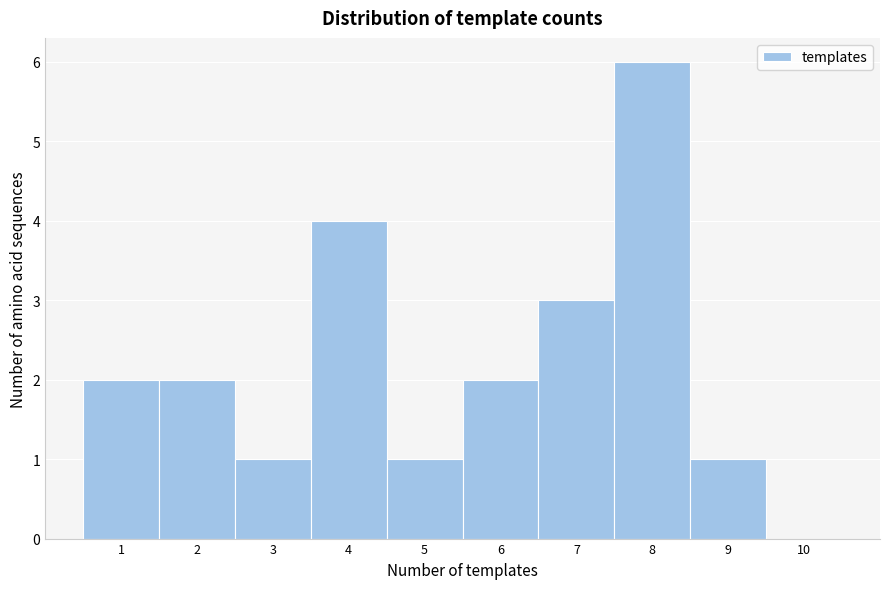

Reading left to right, transcribe this chart: for each bar, give the range it covers on the x-axis and its height. The values are not printed on the chart, so give them approximately, as read against the axis.

0.5 to 1.5: 2
1.5 to 2.5: 2
2.5 to 3.5: 1
3.5 to 4.5: 4
4.5 to 5.5: 1
5.5 to 6.5: 2
6.5 to 7.5: 3
7.5 to 8.5: 6
8.5 to 9.5: 1
9.5 to 10.5: 0